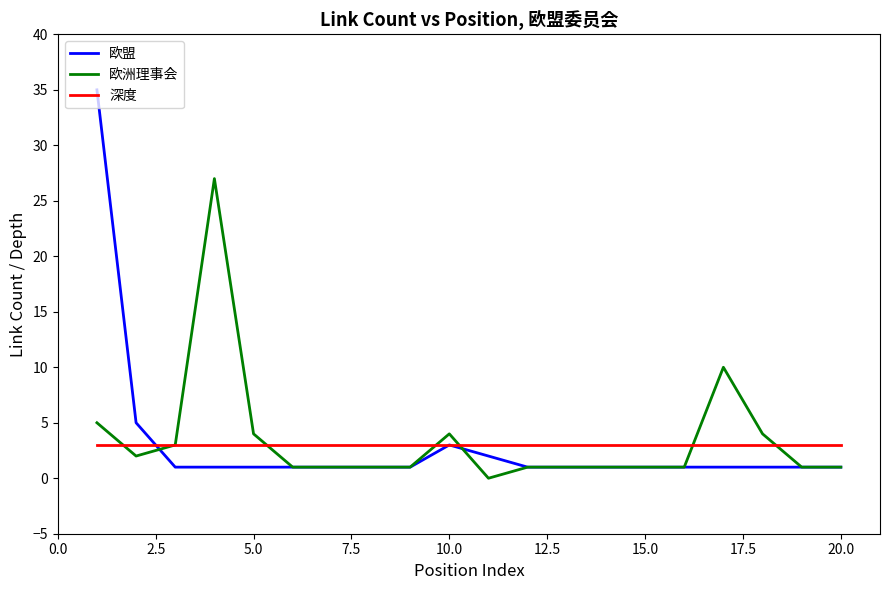

List the series in order of their peak value, lowest first.

深度, 欧洲理事会, 欧盟